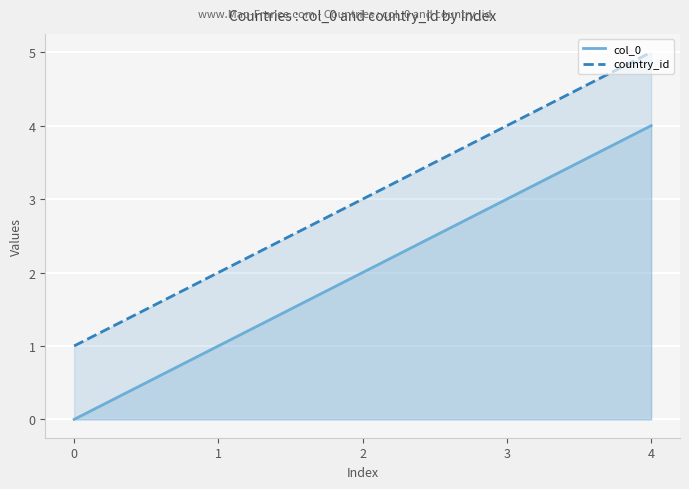

How many lines are shown in the chart?

2